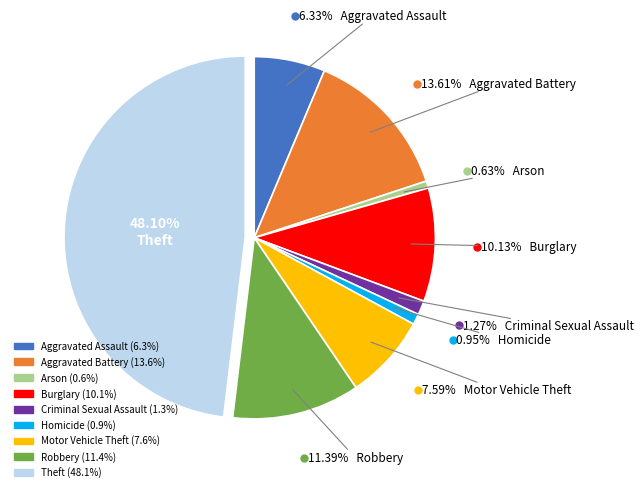

Is there any slice that represents more than half of the pie?

No